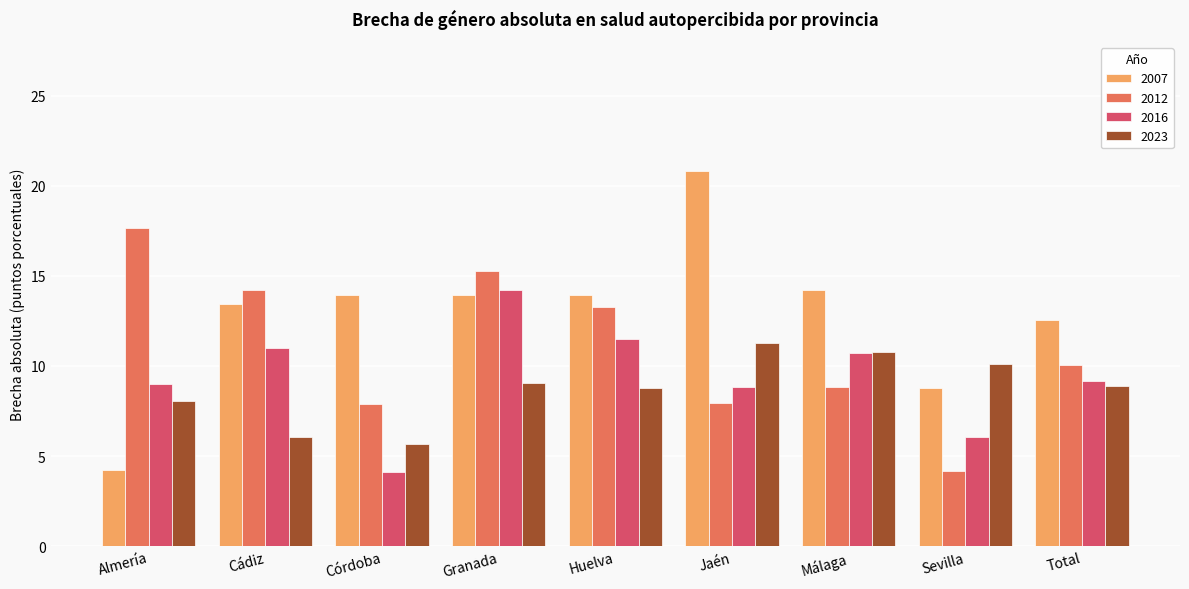

What are all the series names shown in the legend?

2007, 2012, 2016, 2023